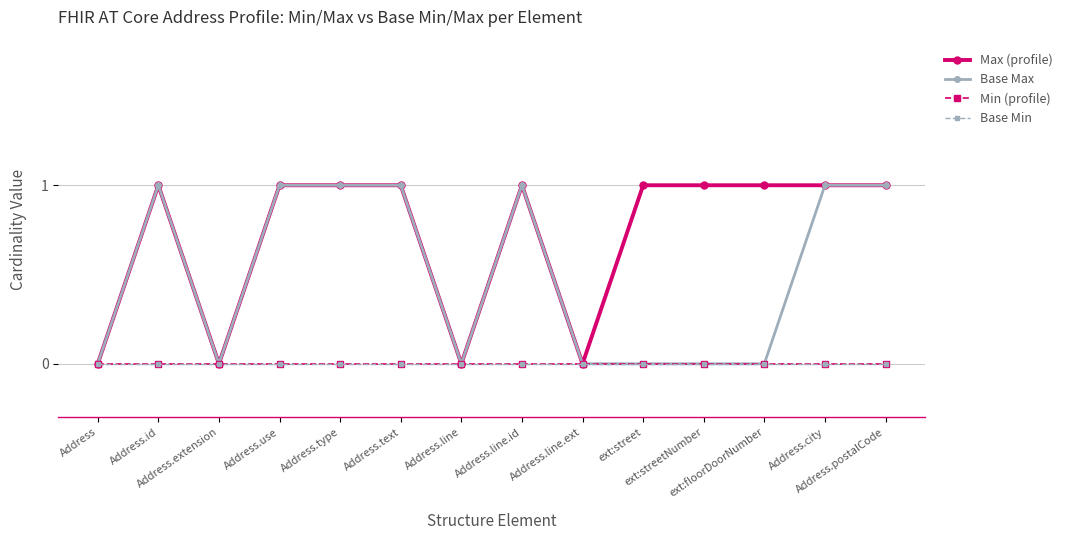

Which series has the largest total across all categories?

Max (profile)